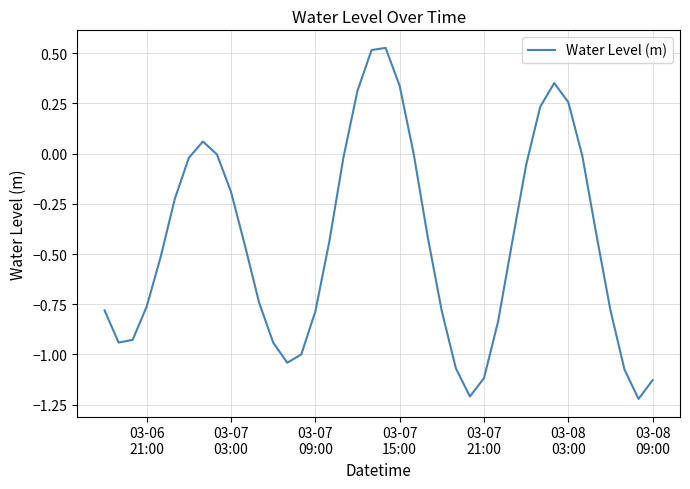

What is the difference between the maximum and minimum values?

1.7